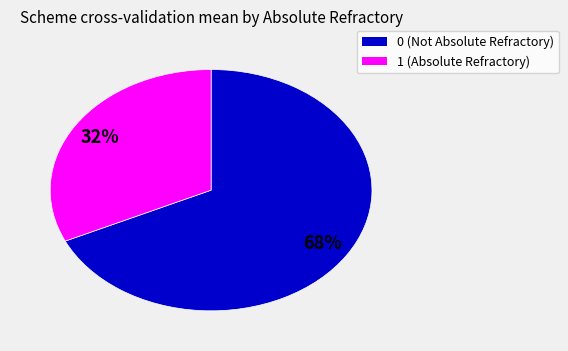

Is there a majority slice in this chart?

Yes